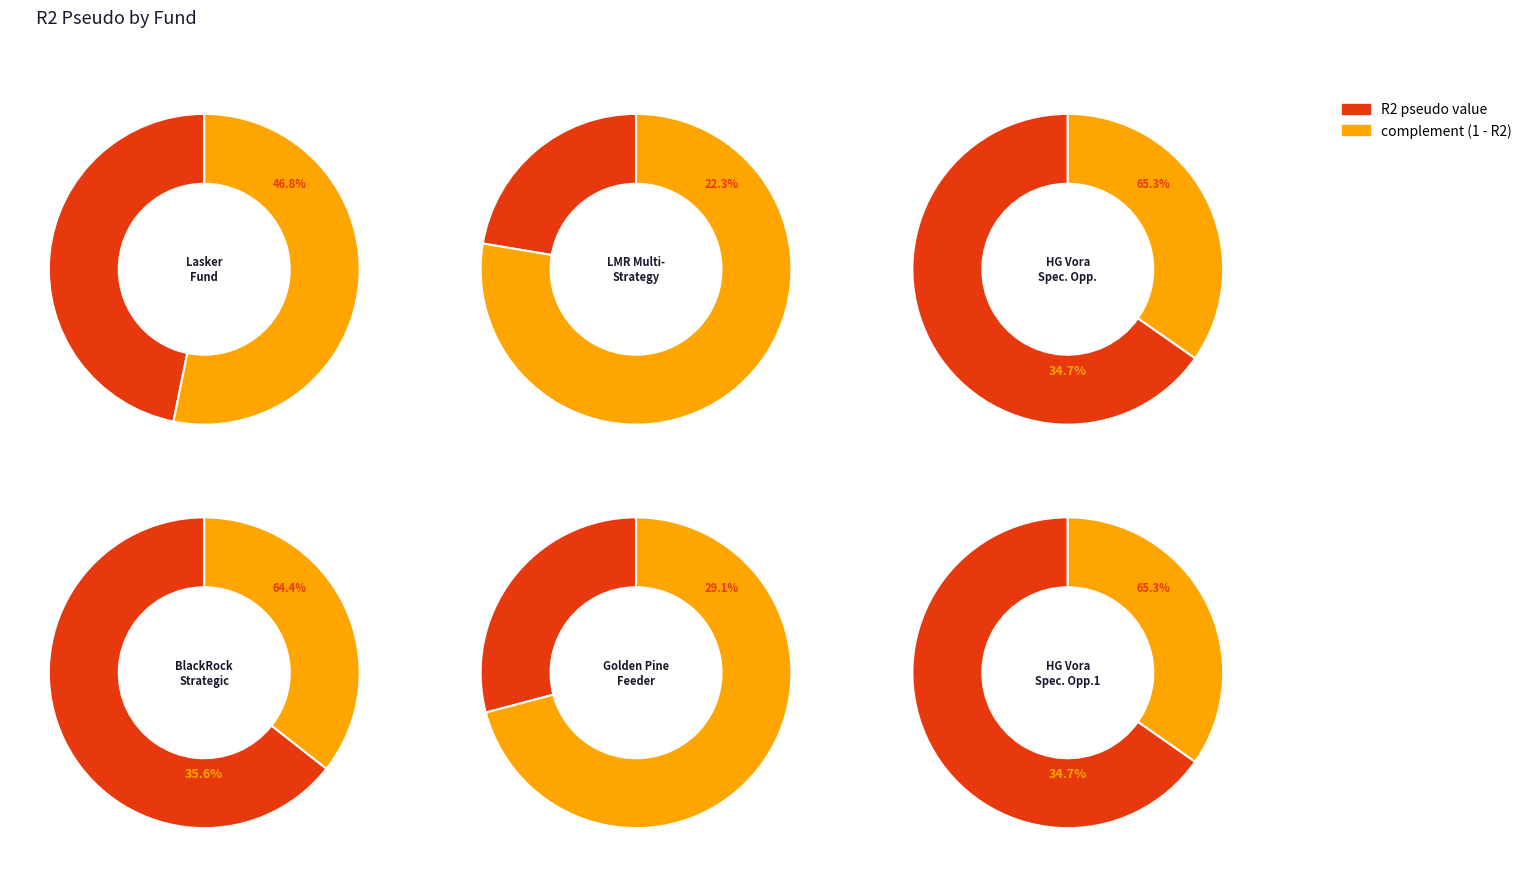

To the nearest percent, what percentage of the pie is Lasker Fund?

16%